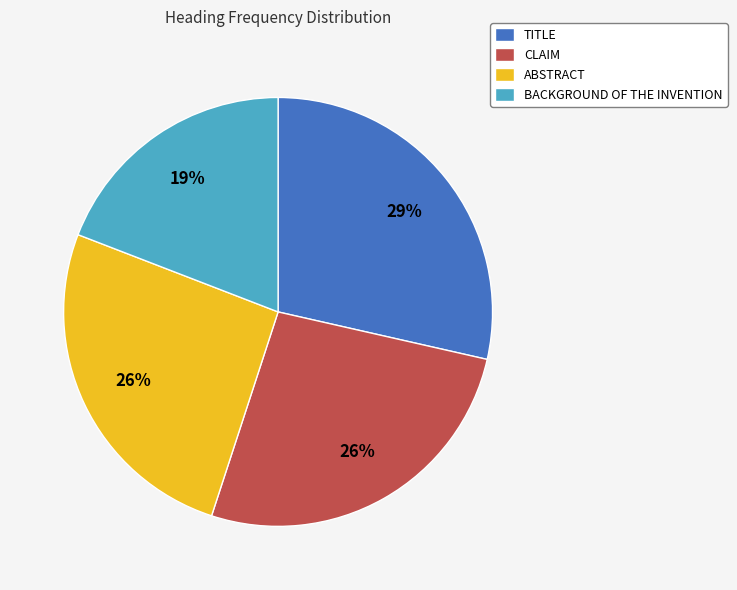

Is it true that ABSTRACT is 40% of the pie?

False